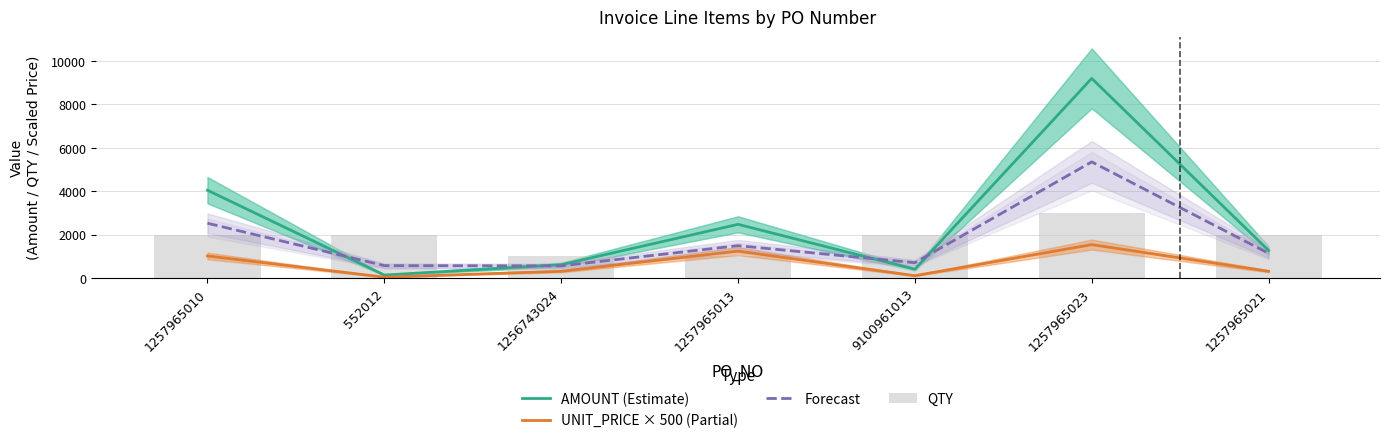

Rank the series at 1257965021 from lowest to highest value.

UNIT_PRICE × 500 (Partial), Forecast, AMOUNT (Estimate), QTY